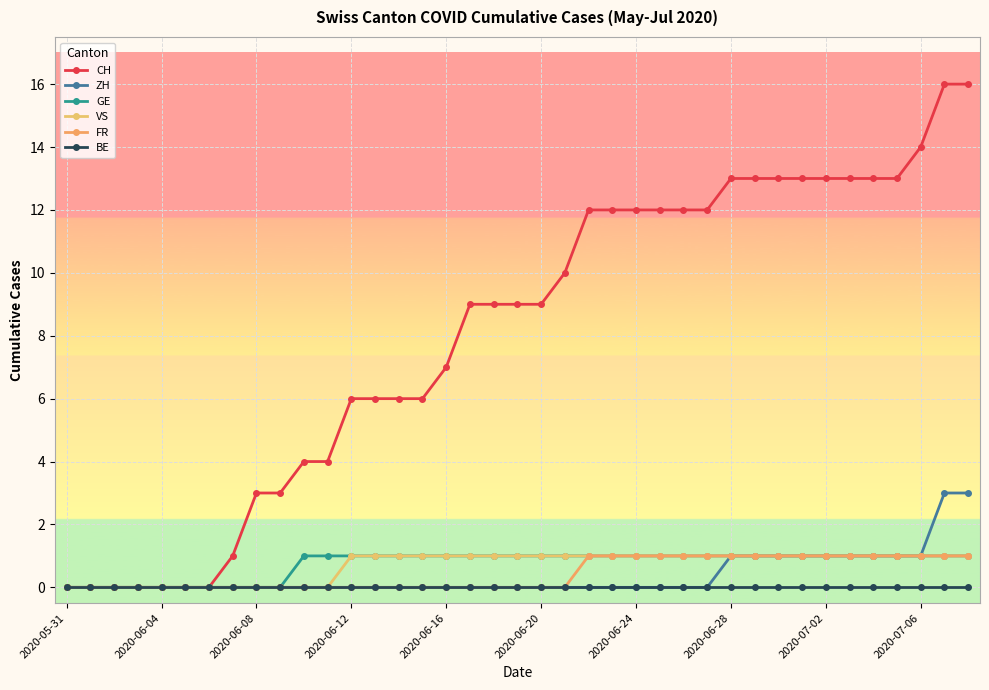

How many lines are shown in the chart?

6